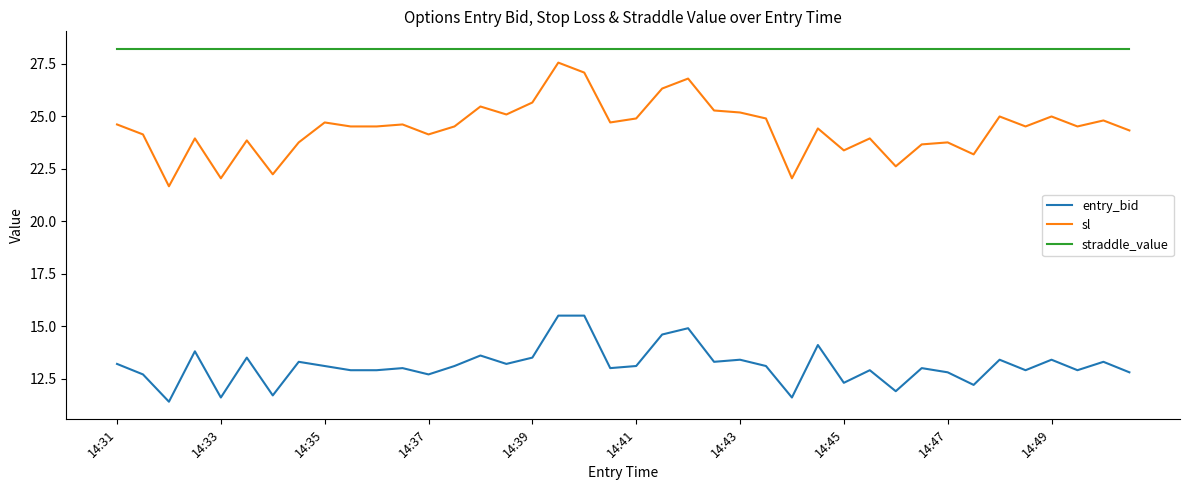

How many lines are shown in the chart?

3